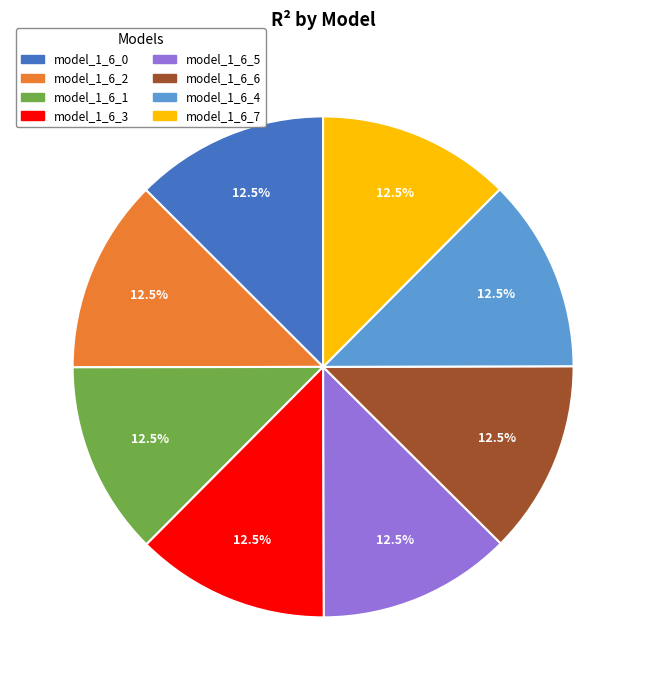

What percentage do model_1_6_6 and model_1_6_7 together represent?

25.0%